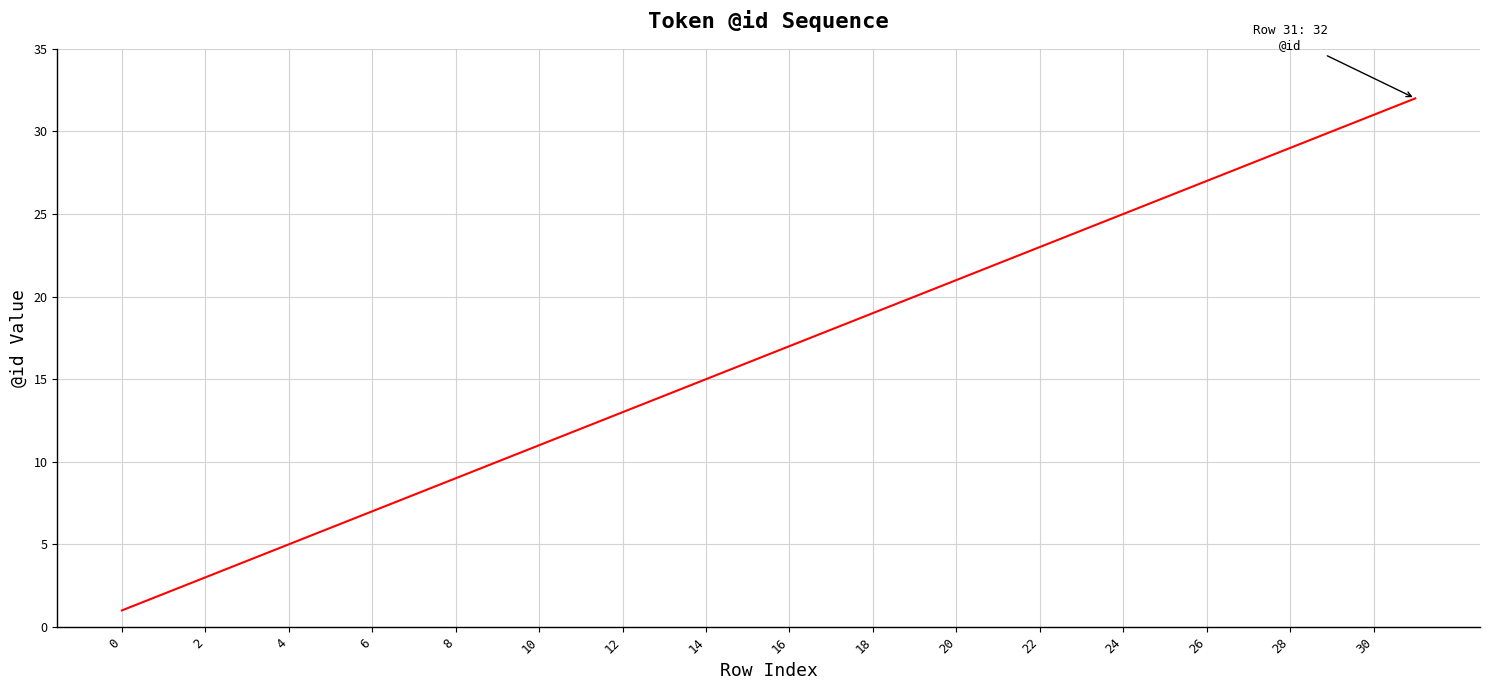

What is the greatest value displayed?

32